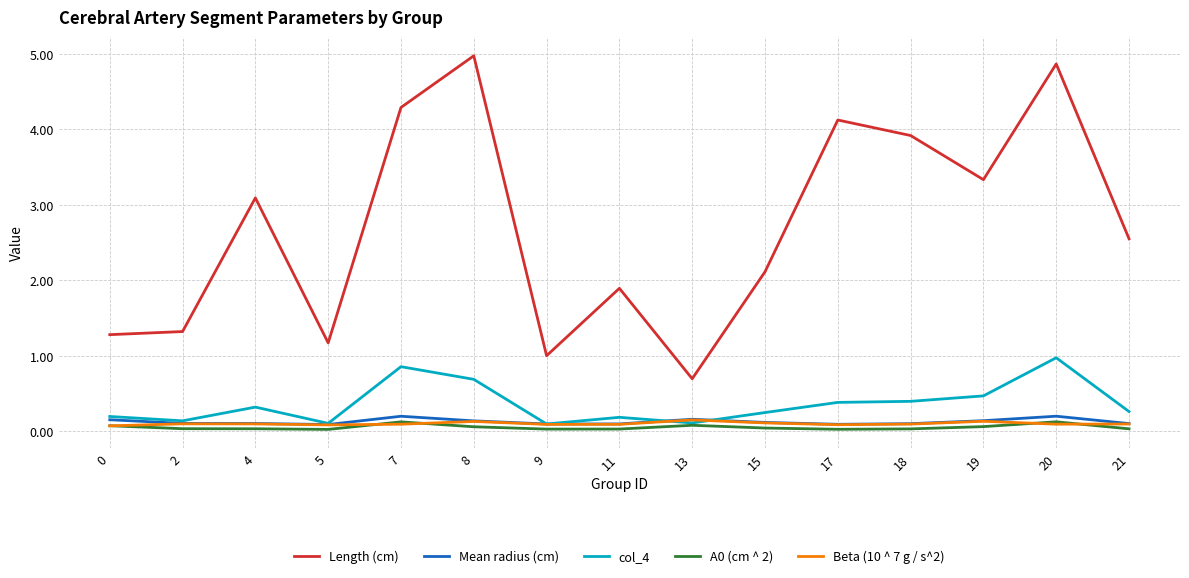

True or false: Length (cm) and col_4 intersect in this chart.

False